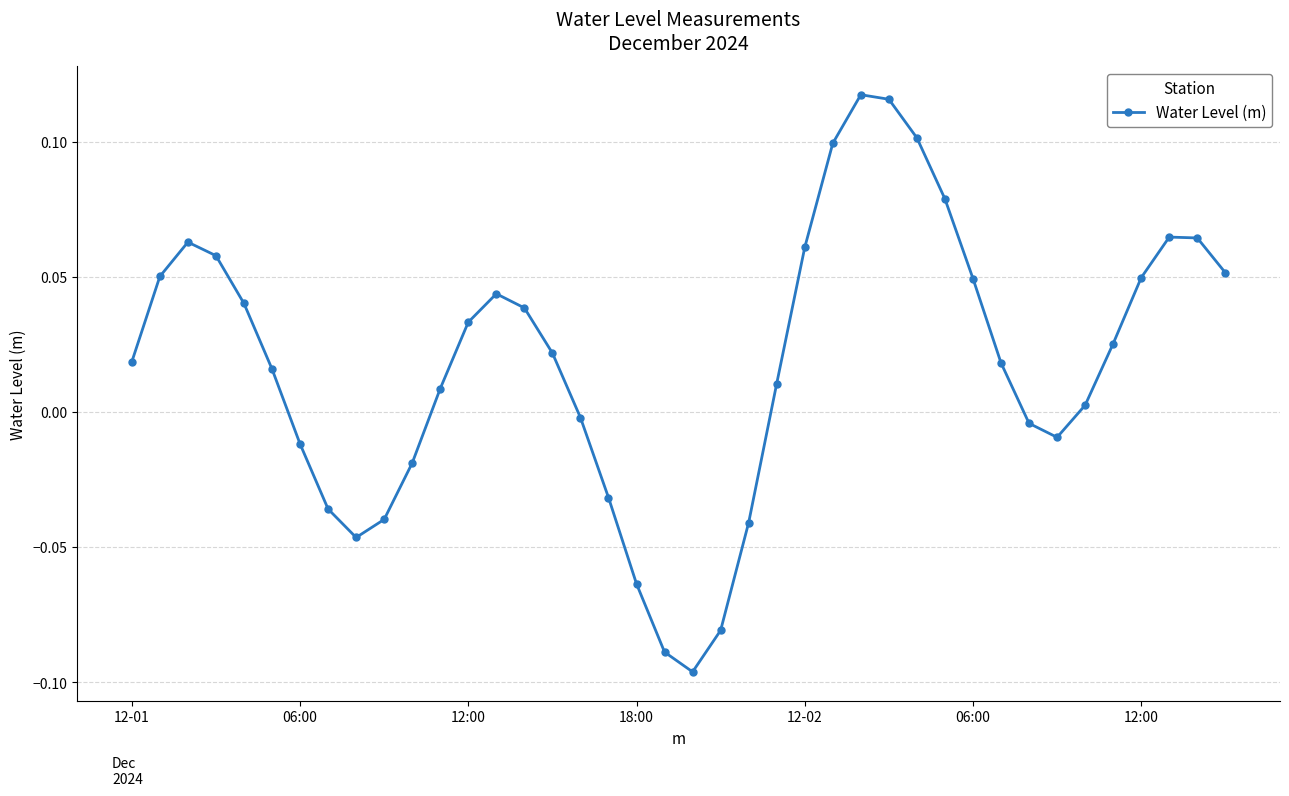

True or false: the data has more than 1 interior local peaks.

True